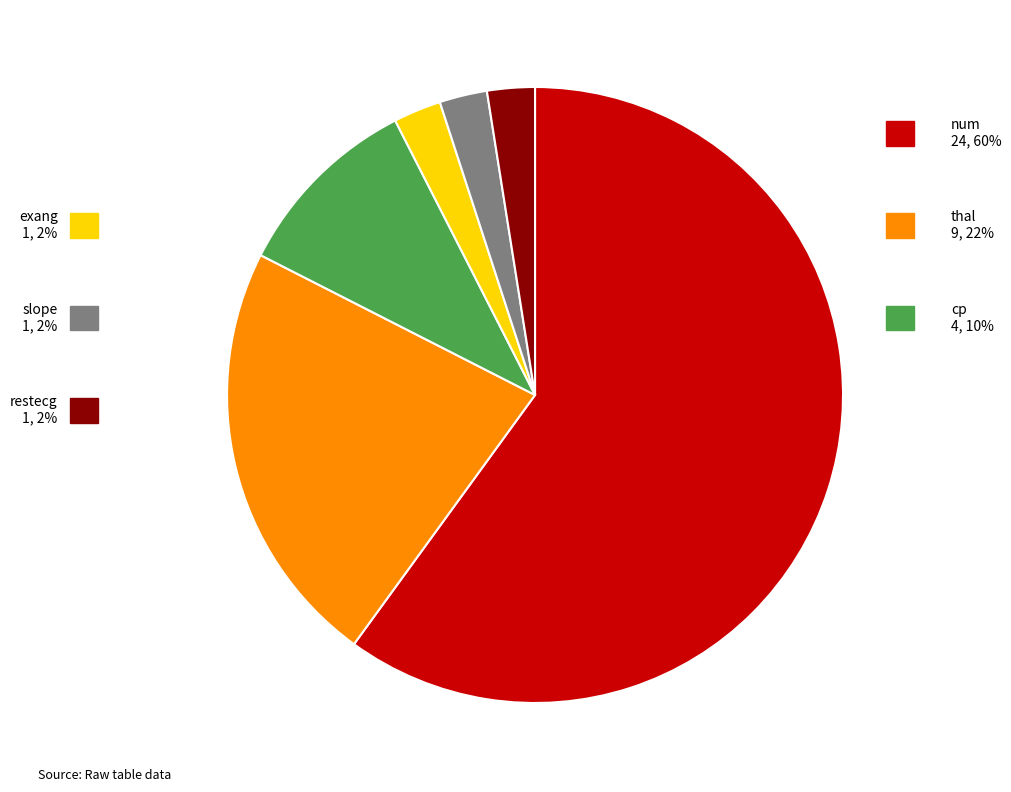

Does any single category account for the majority?

No